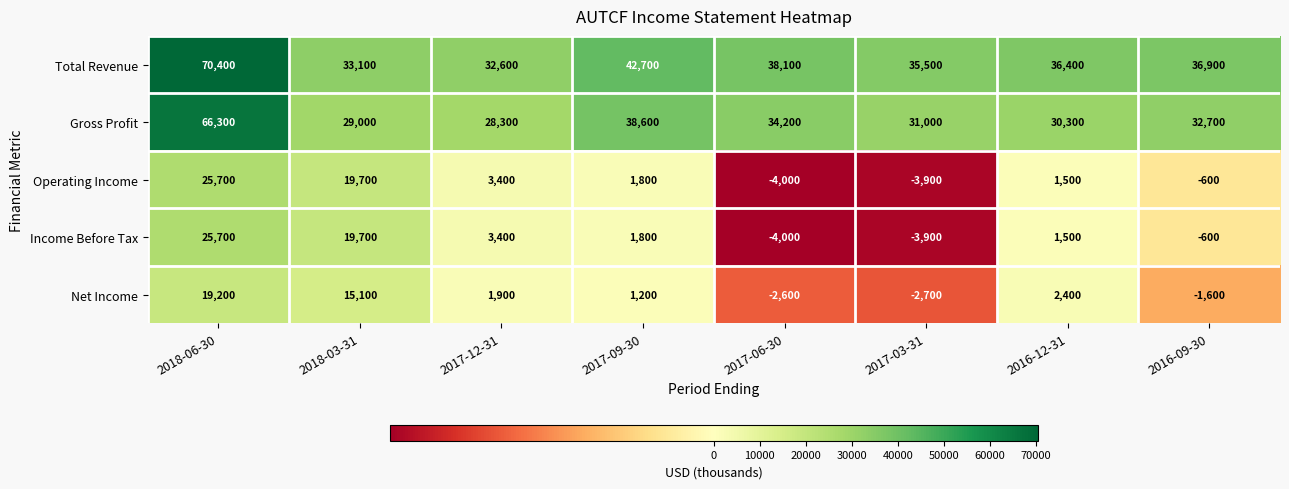

Is the value of Operating Income at 2017-12-31 greater than the value of Total Revenue at 2016-12-31?

No